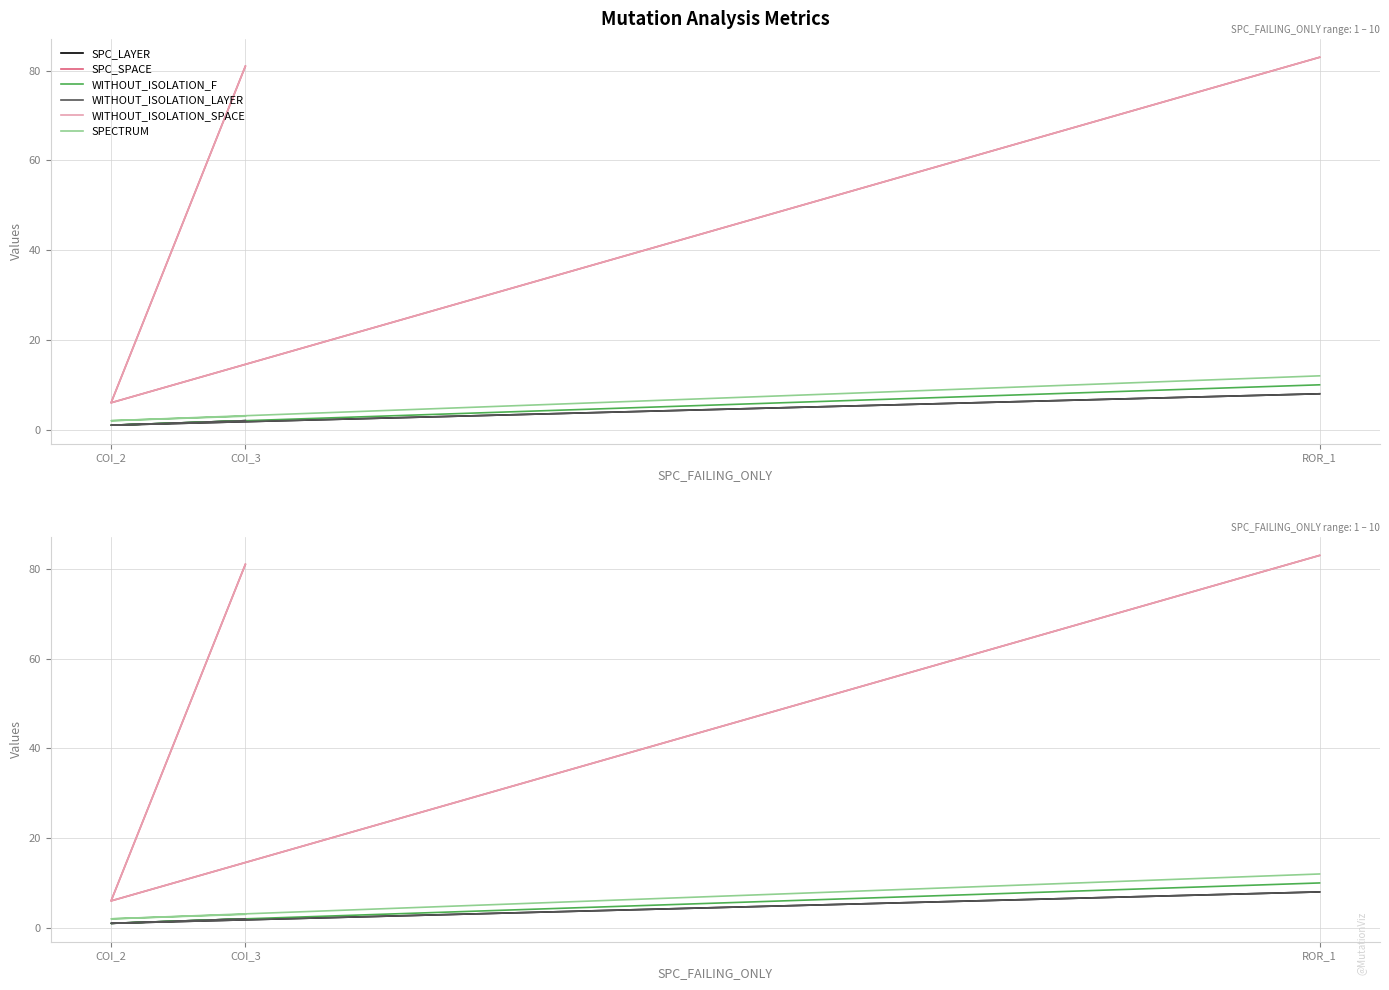

Does the chart have visible grid lines?

Yes